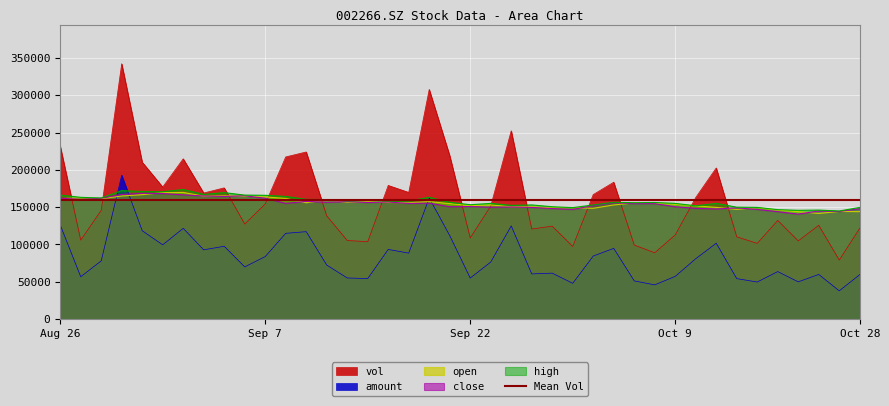

Which series ends up on top after the final intersection of vol and high?

high